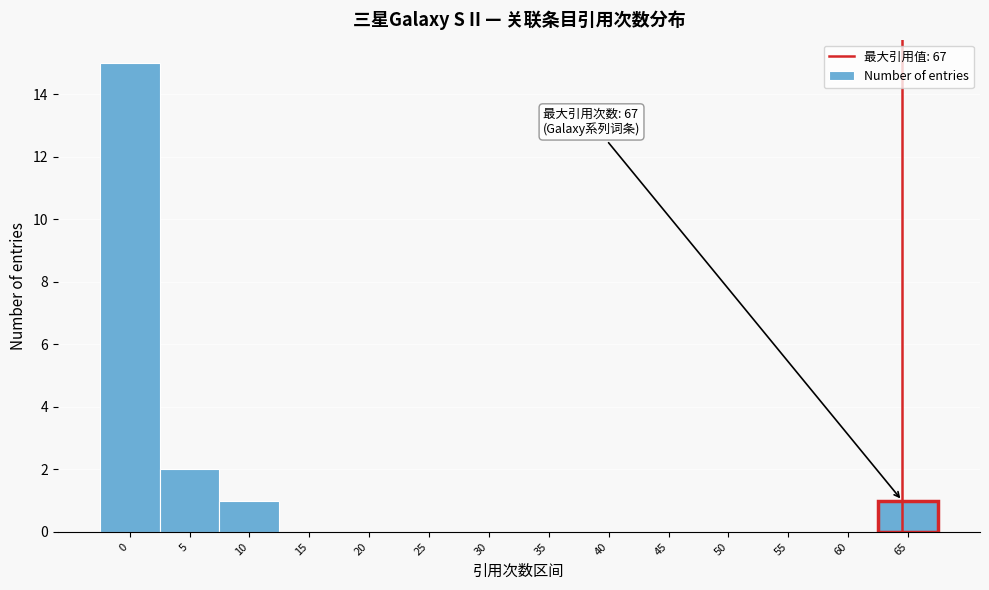

Reading left to right, transcribe all the data shown in this chart.

0=15	5=2	10=1	15=0	20=0	25=0	30=0	35=0	40=0	45=0	50=0	55=0	60=0	65=1